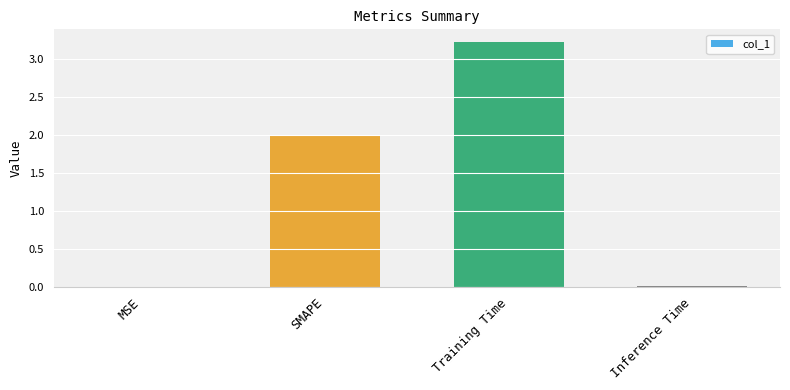

True or false: the data shows 4.9 at Training Time.

False